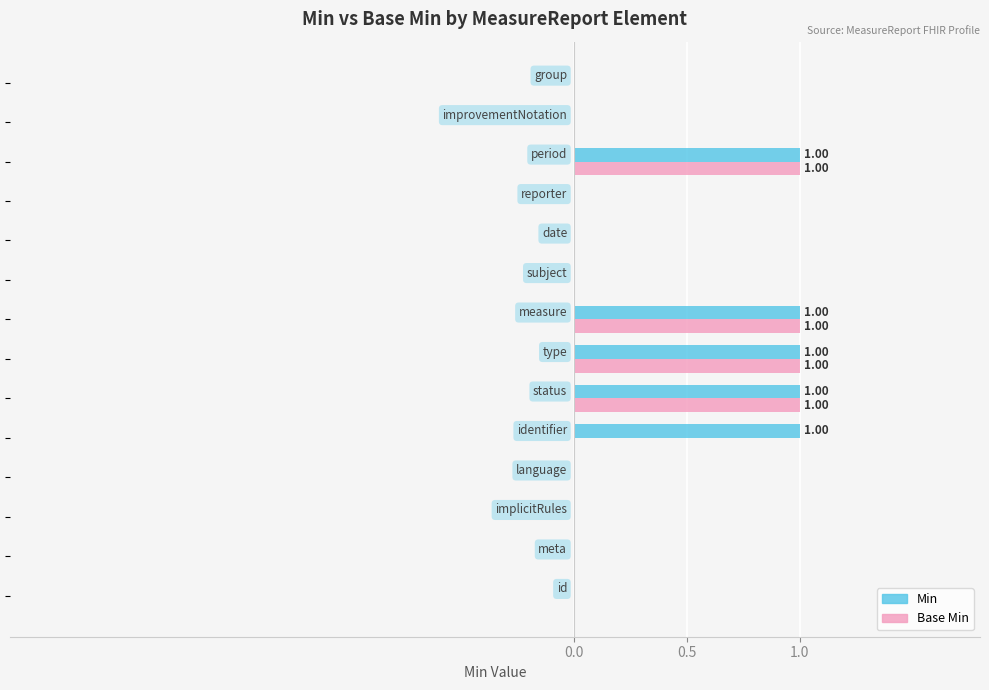

What is the sum of all Base Min values?

4